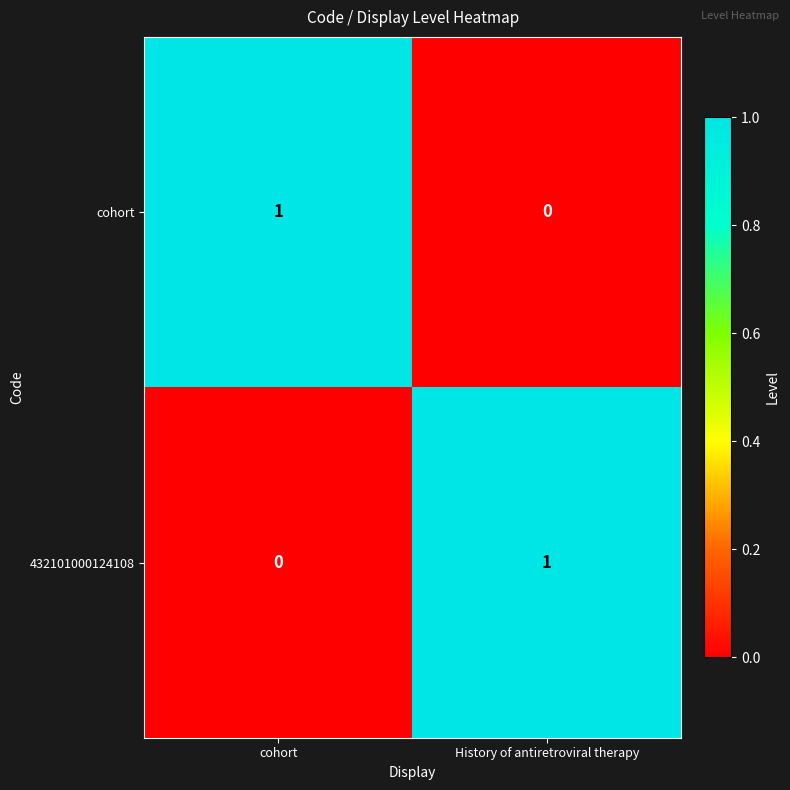

Where is 432101000124108 nearest to the value 0?

cohort